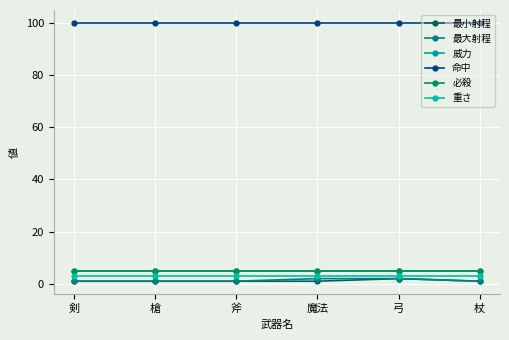

How many 最大射程 values are between 1 and 2?

6